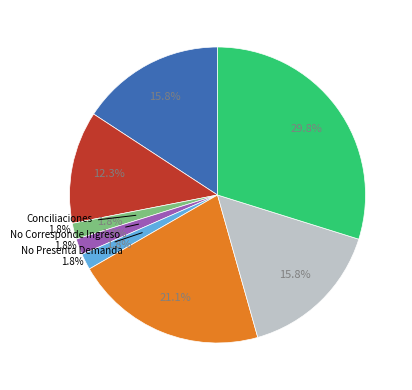

Rank the categories by value from highest to lowest.

Tiene Pagado Credito, Retiro Demanda, Avenimiento, Sentencias Definitiva, Cheque Notificacion Y No Pagado, Conciliaciones, No Corresponde Ingreso, No Presenta Demanda